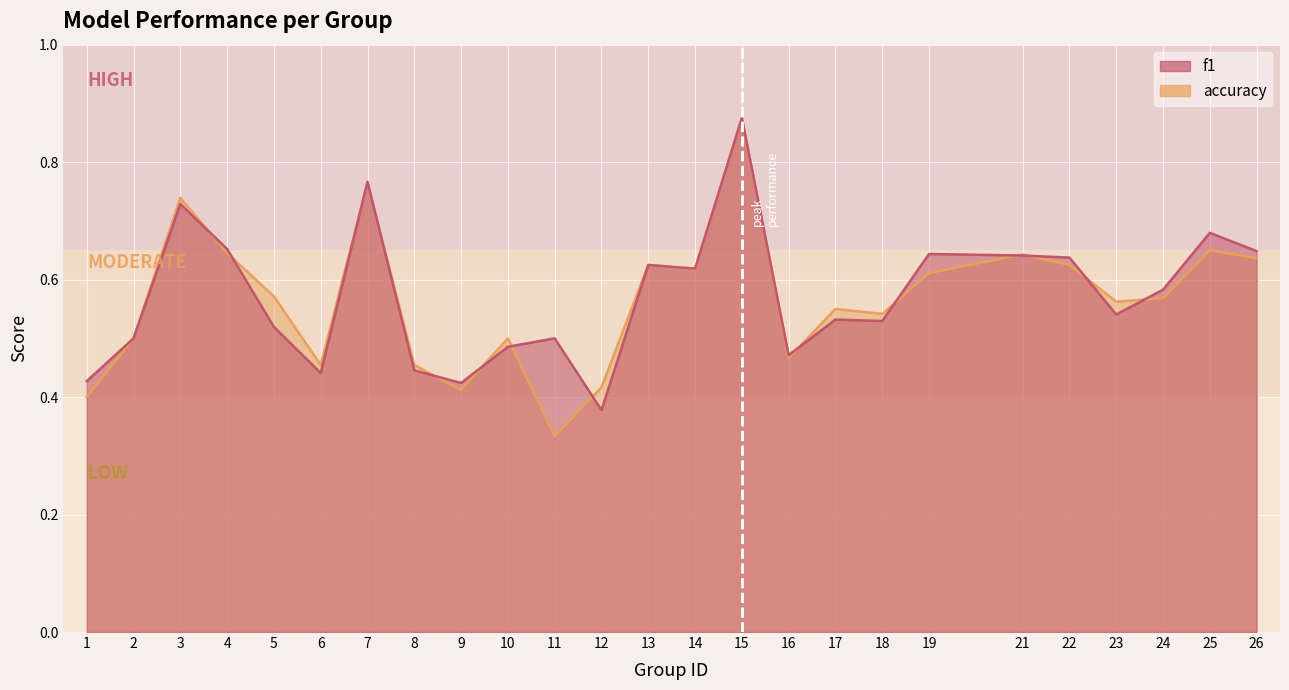

True or false: accuracy has more than 0 interior local peaks.

True